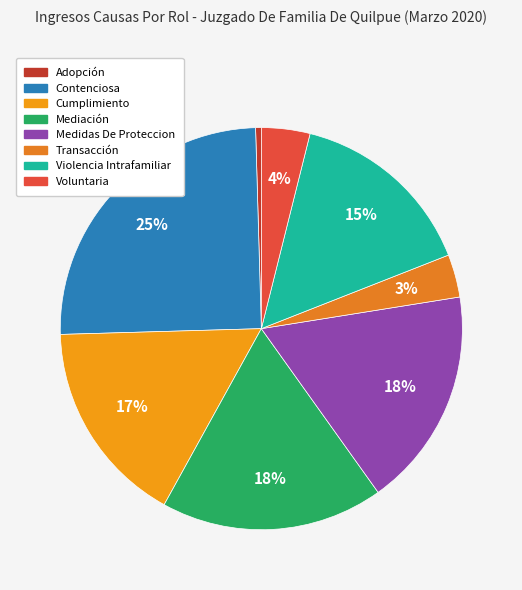

Do Violencia Intrafamiliar and Contenciosa together represent more than half of the pie?

No